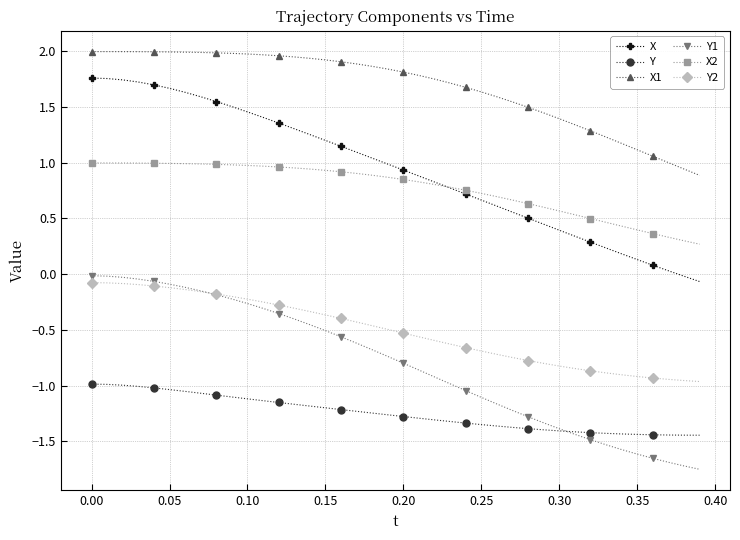

True or false: X2 and X1 intersect in this chart.

False